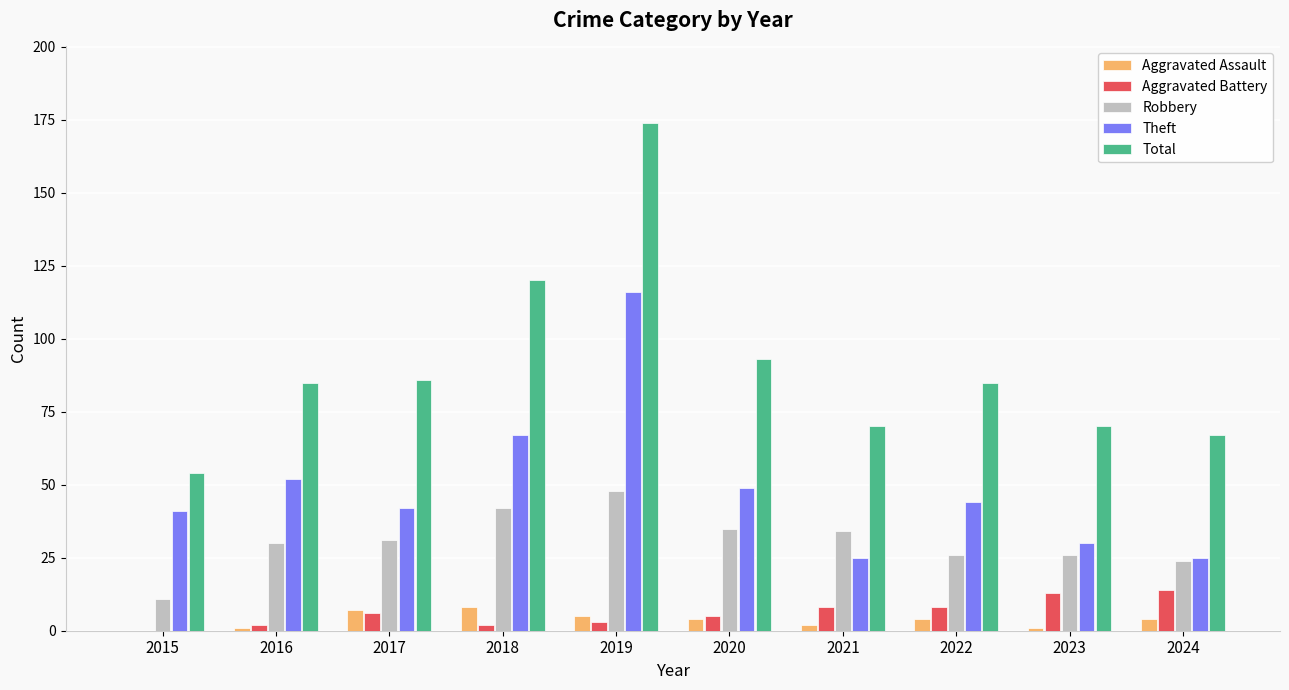

Which category has the highest value in the Robbery series?

2019